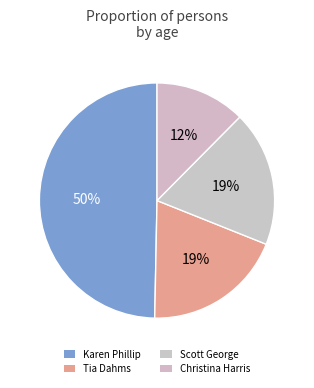

Count the number of slices in the pie.

4